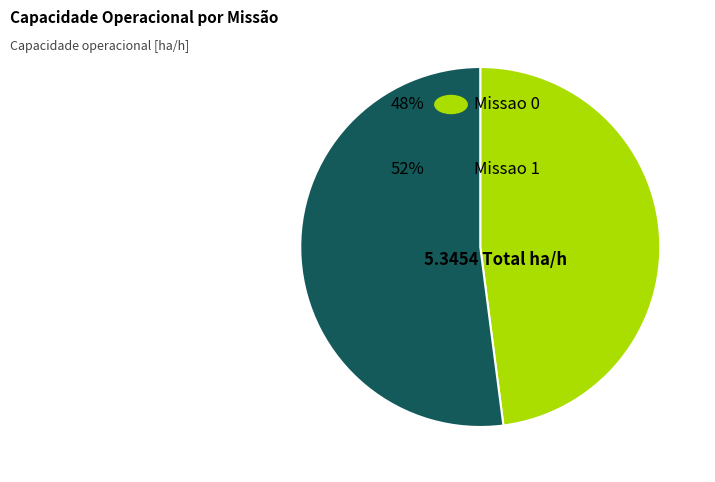

Is there a majority slice in this chart?

Yes